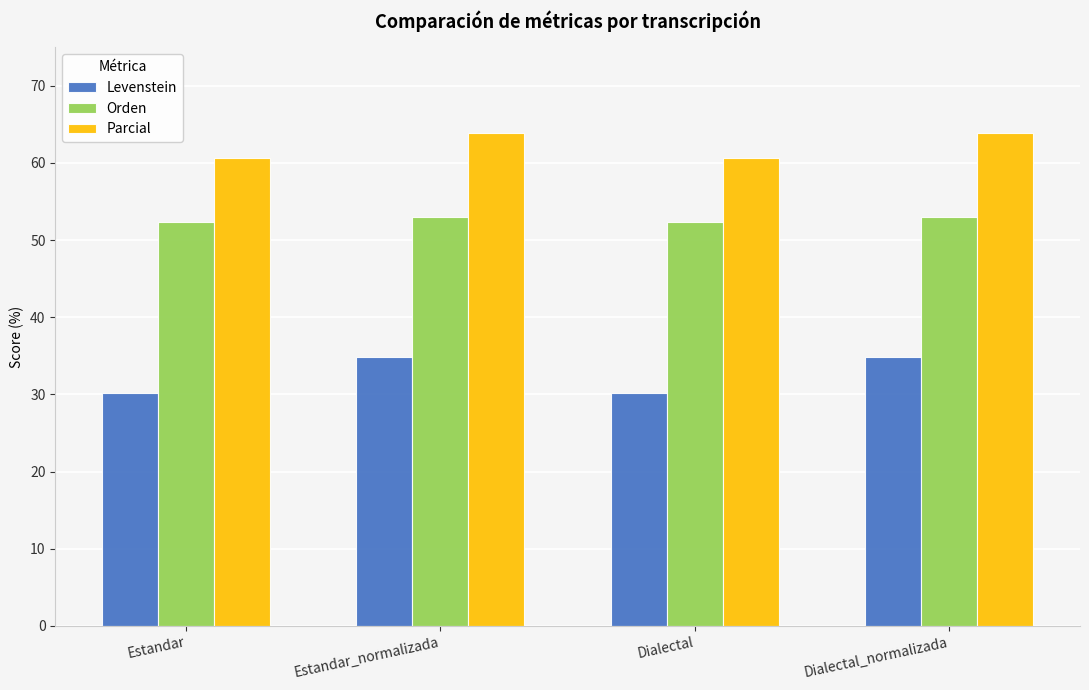

Which series has the largest total across all categories?

Parcial